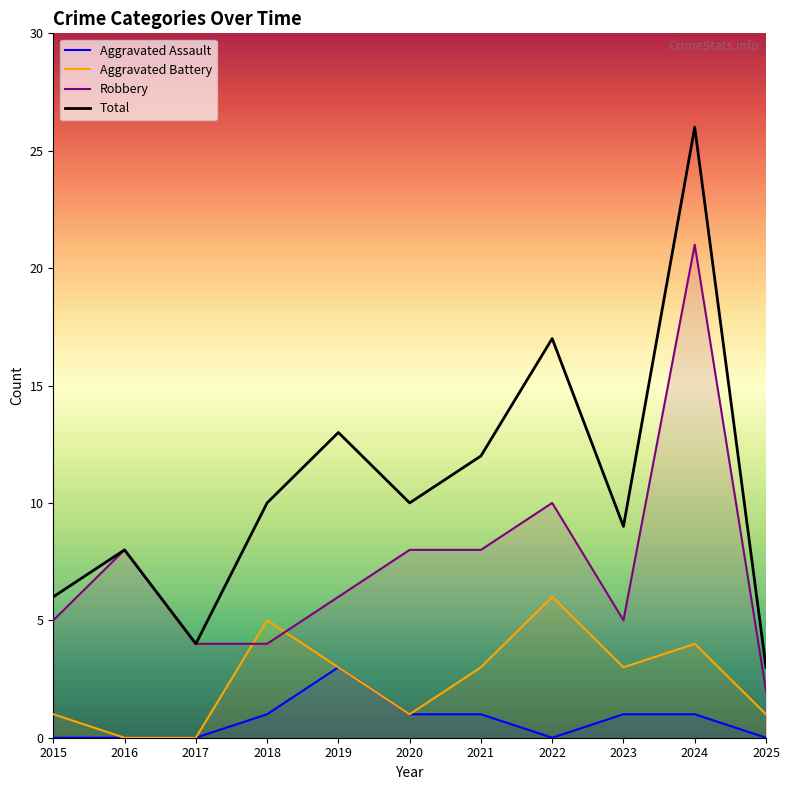

What is the sum of all Robbery values?

81